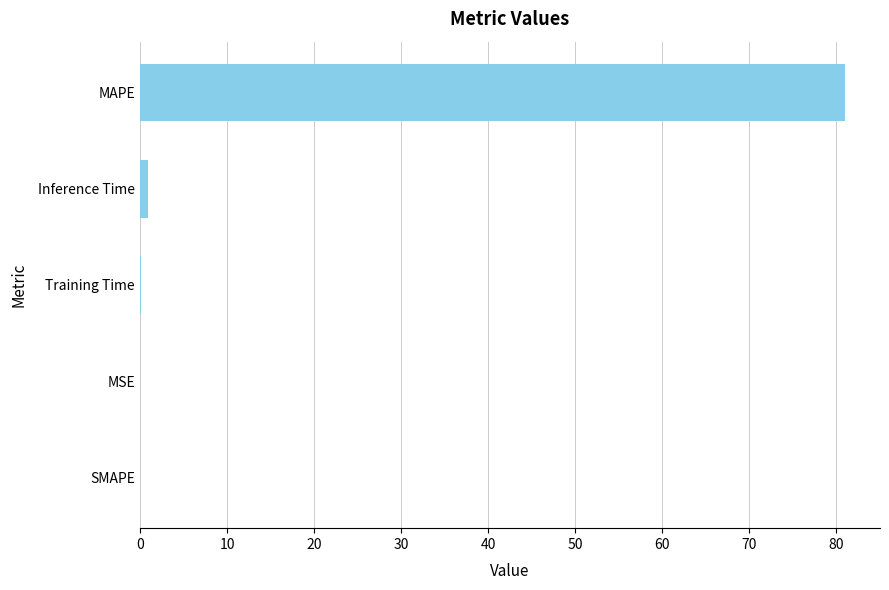

Where is the data nearest to the value 40?

Inference Time